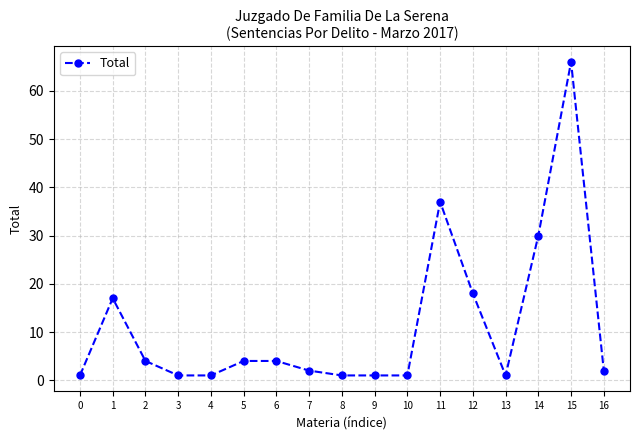

What is the sum of all values?

191